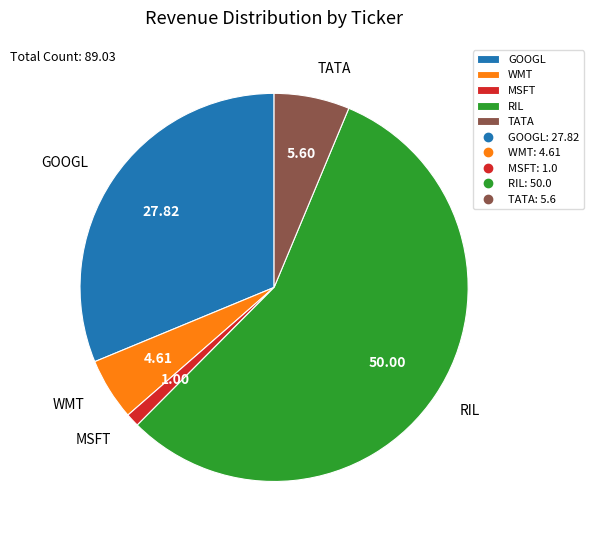

Count the number of slices in the pie.

5